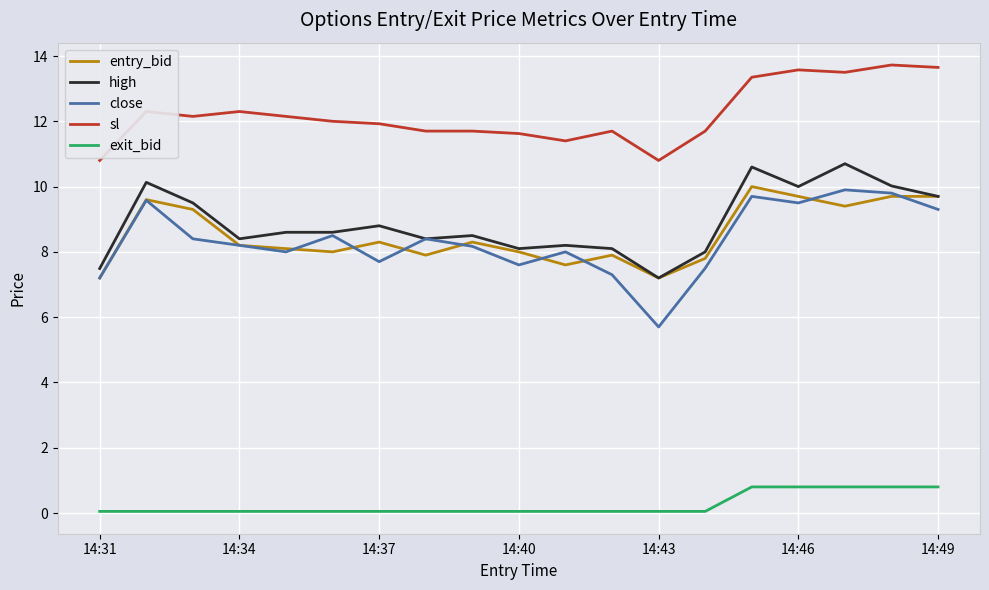

What is the difference between the maximum and minimum values in the sl series?

2.9